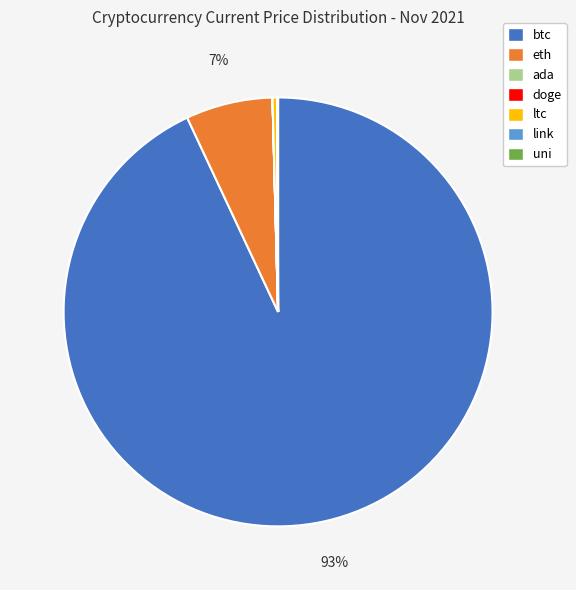

Does any single category account for the majority?

Yes